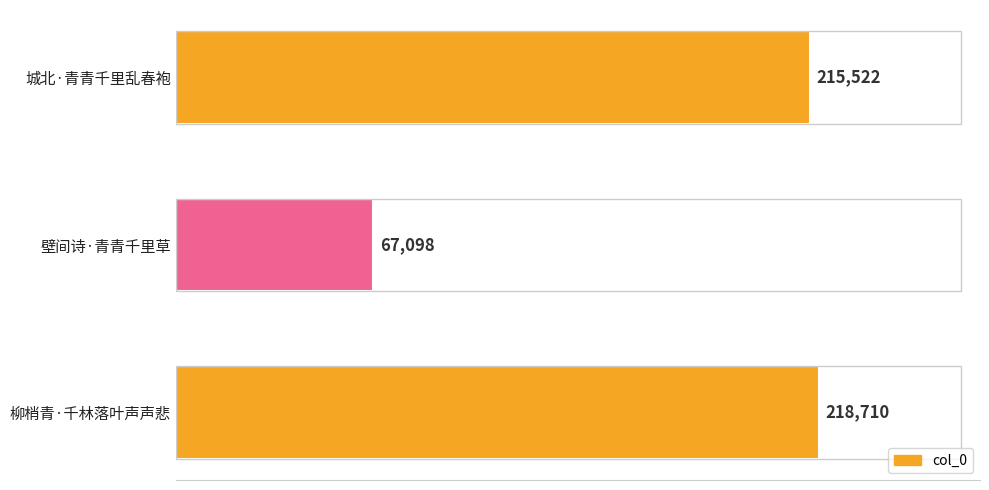

Rank the categories by value from highest to lowest.

柳梢青·千林落叶声声悲, 城北·青青千里乱春袍, 壁间诗·青青千里草